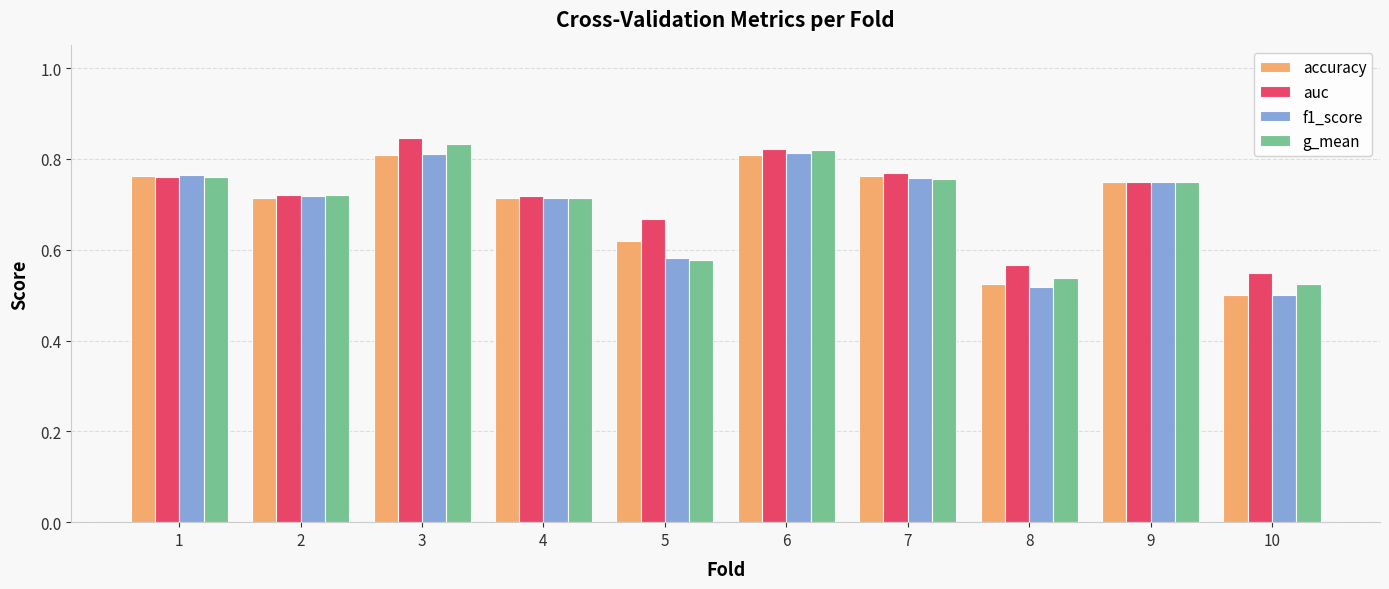

Between 7 and 10, which series saw the biggest shift?

accuracy